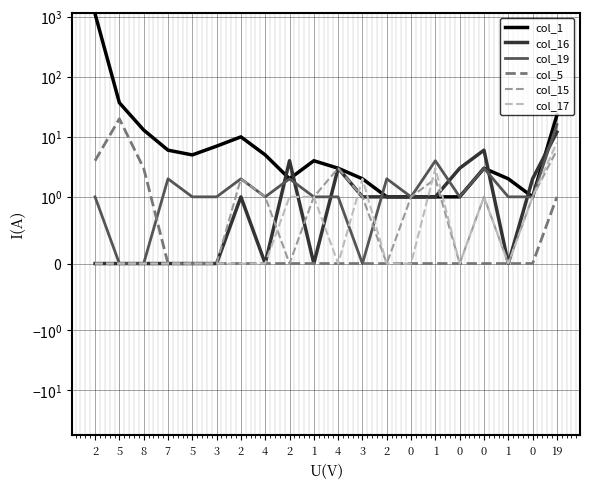

The value of col_16 at 0 is 2. True or false?

False